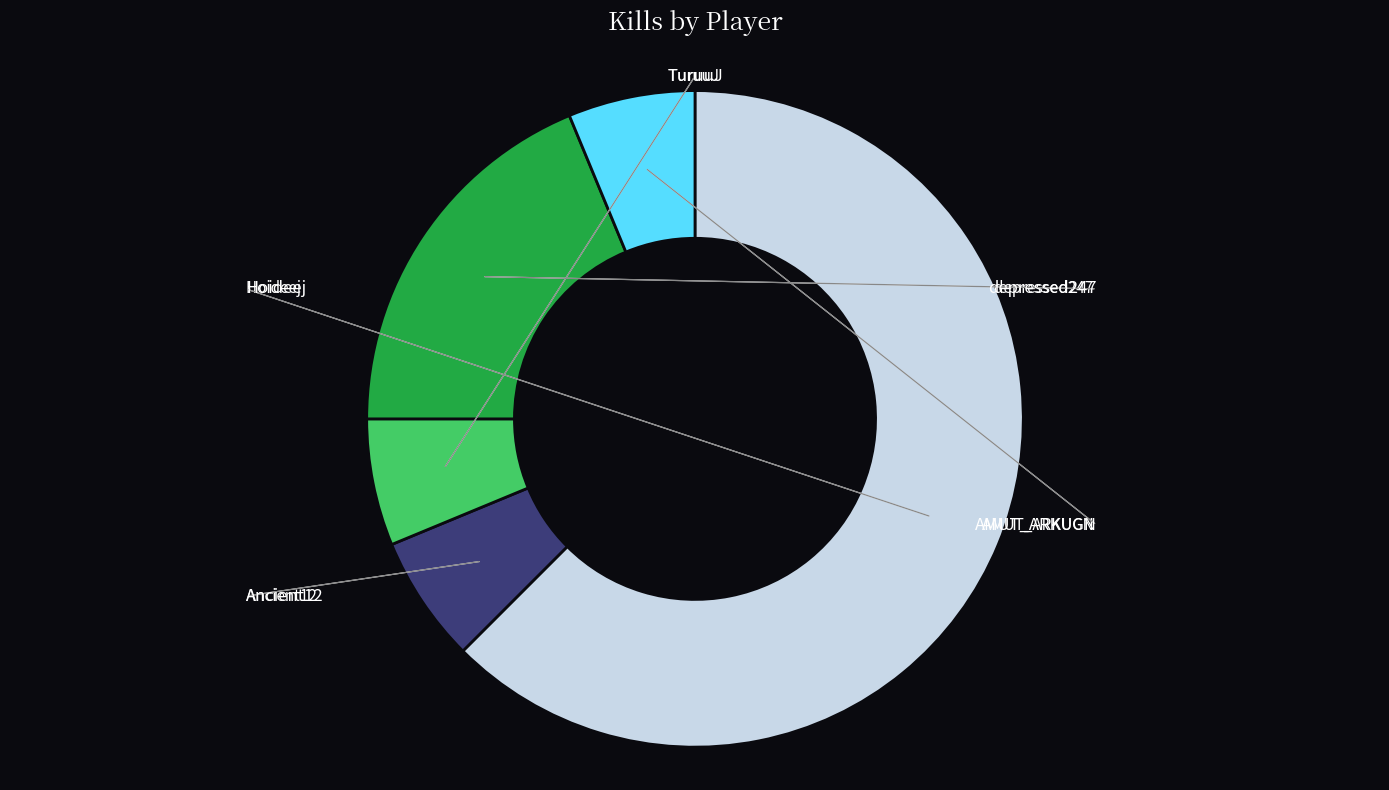

True or false: Ancient12 accounts for 17% of the total.

False